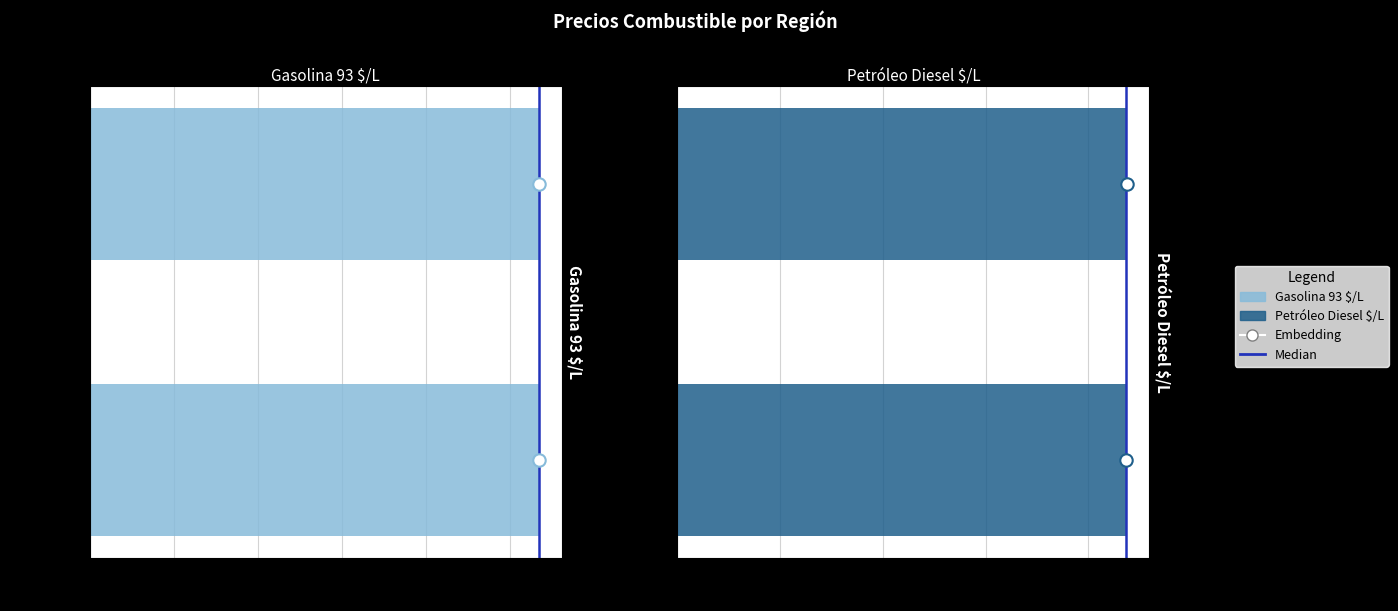

Which series reaches the maximum Y coordinate?

Gasolina 93 $/L